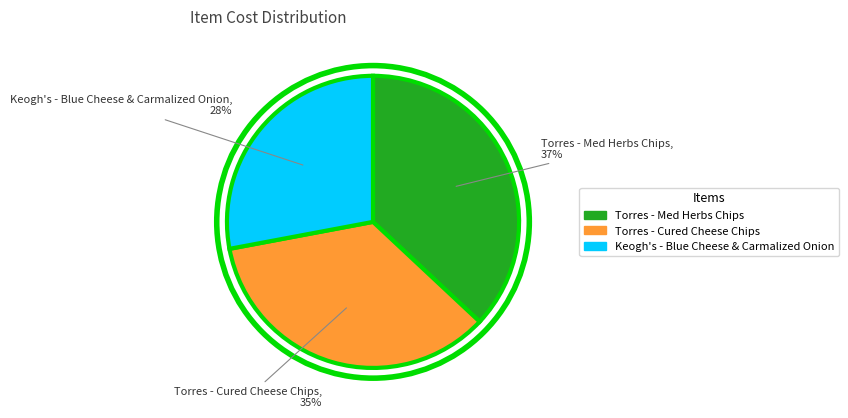

Is it true that Torres - Cured Cheese Chips is 43% of the pie?

False